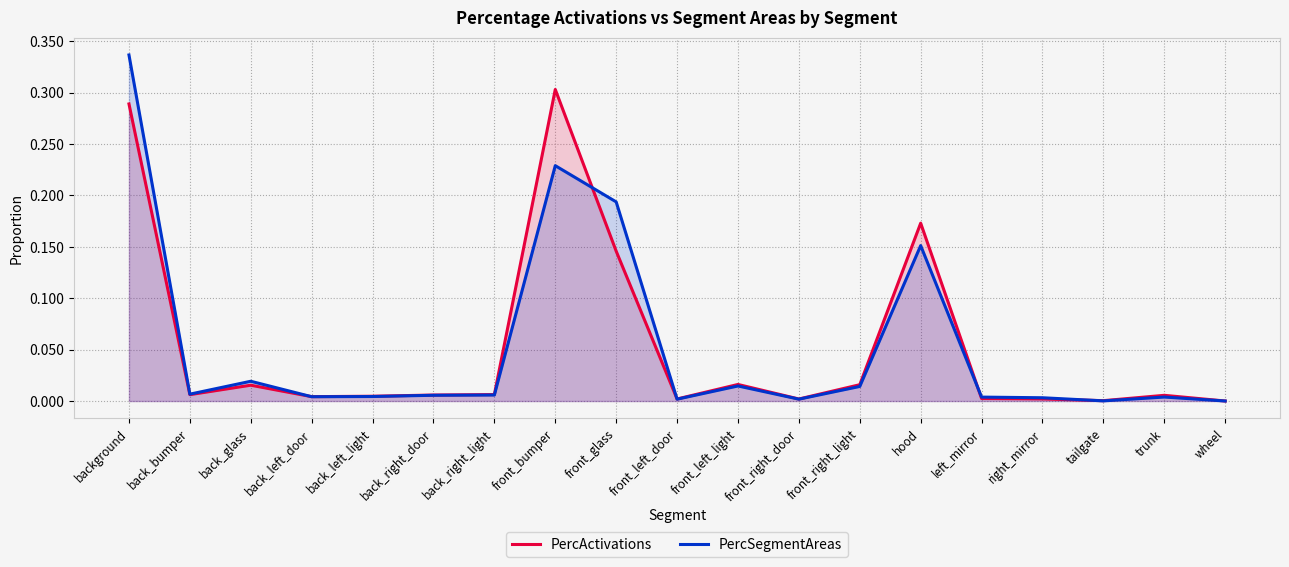

Is it true that PercActivations equals 0.0 at front_left_door?

True